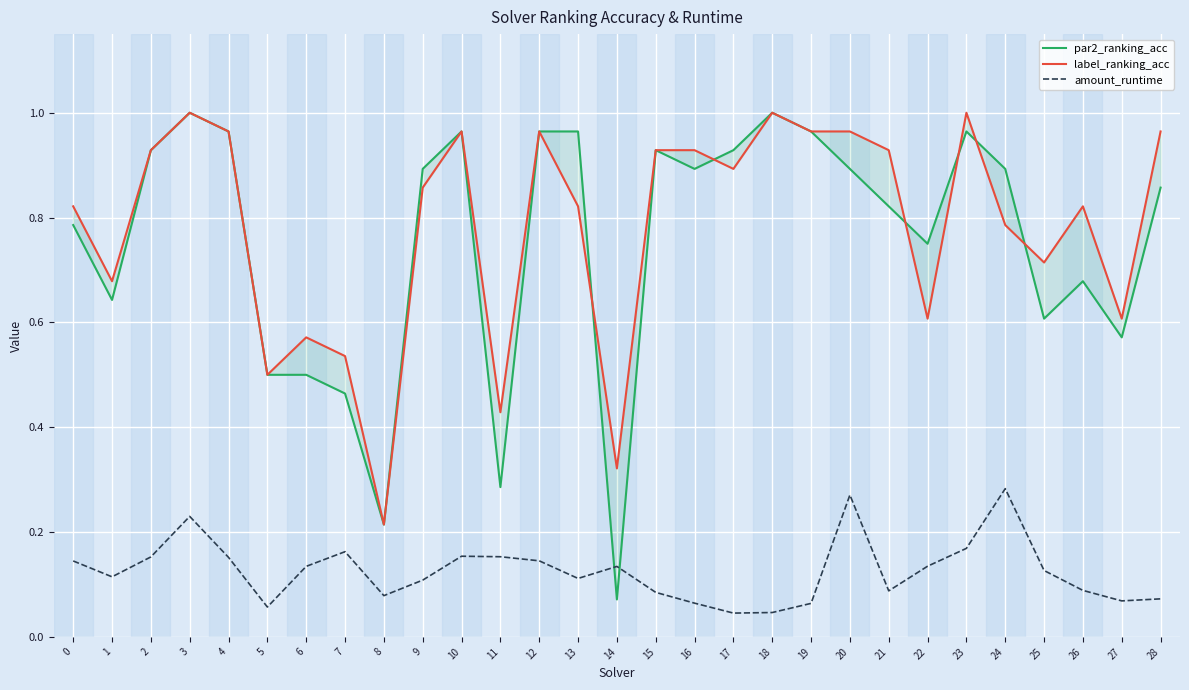

How many interior local valleys does the par2_ranking_acc series have?

8